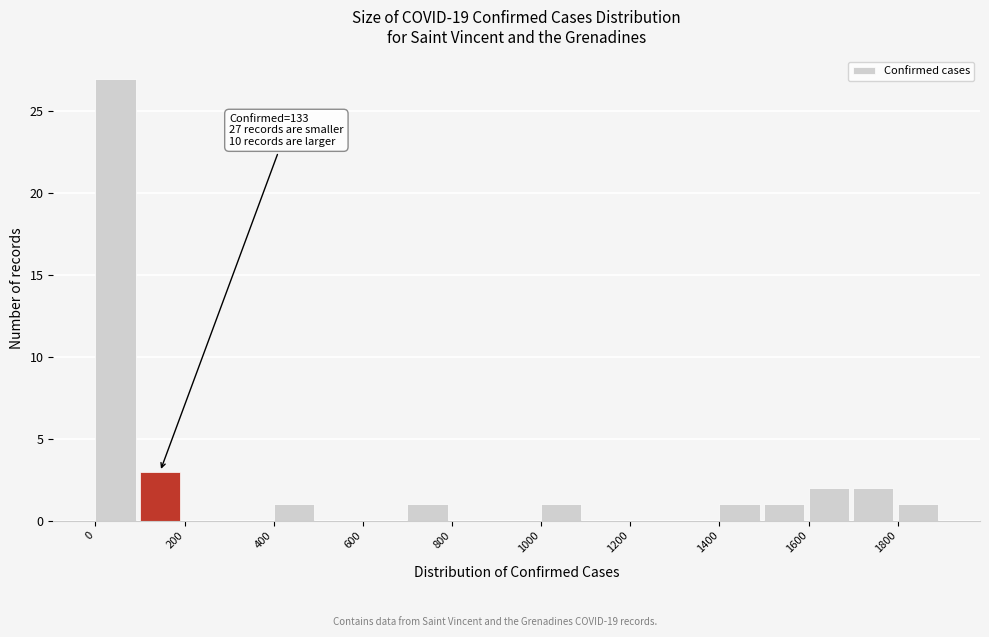

Over which range of the x-axis is the bar tallest?

0 to 100